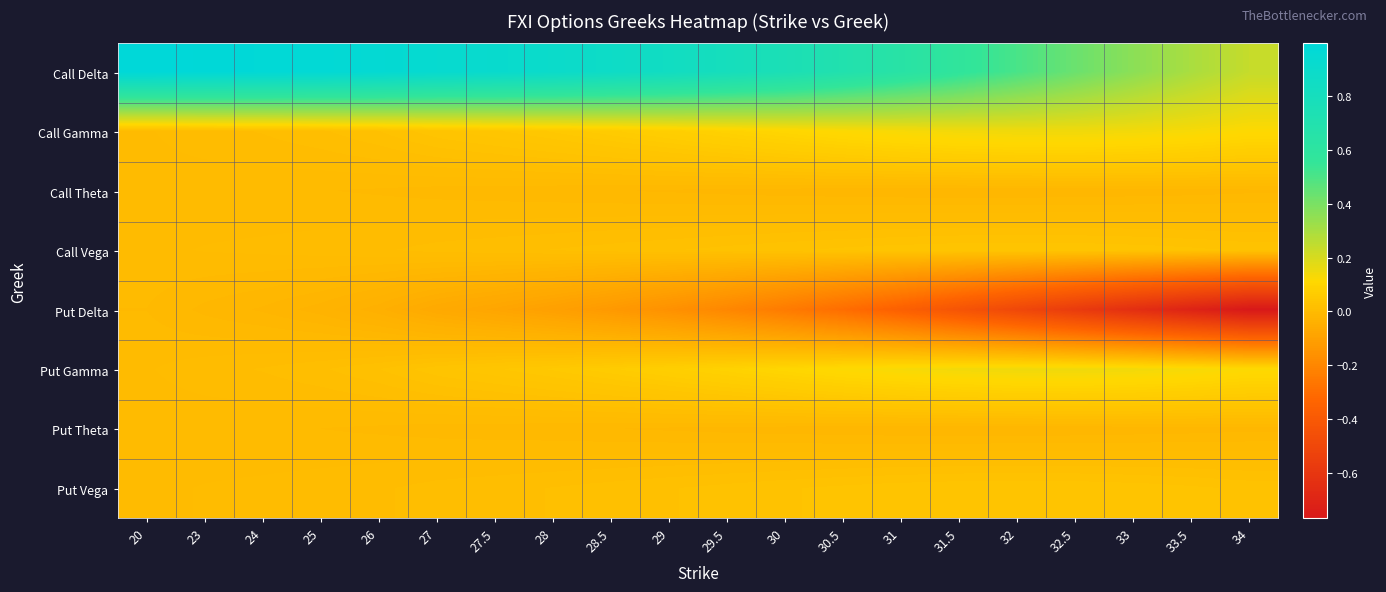

Rank the series by their maximum value, from highest to lowest.

Call Delta, Put Gamma, Call Gamma, Call Vega, Put Vega, Call Theta, Put Theta, Put Delta